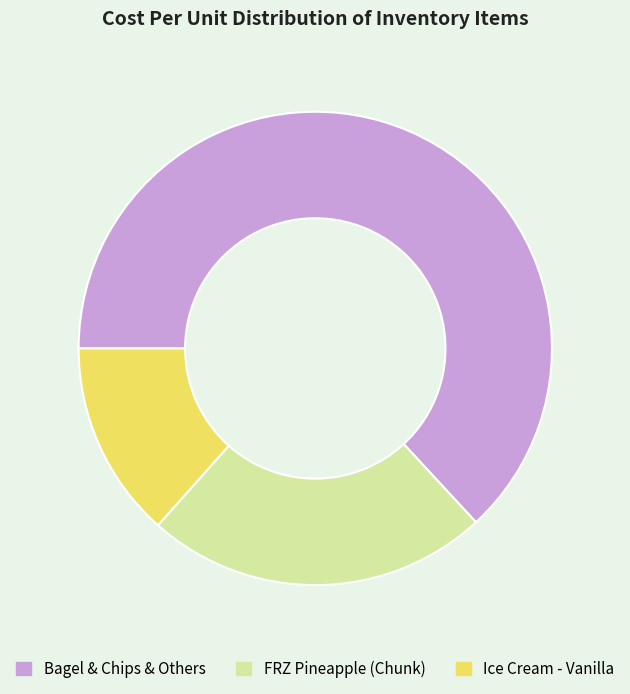

Between Ice Cream - Vanilla and FRZ Pineapple (Chunk), which is larger?

FRZ Pineapple (Chunk)